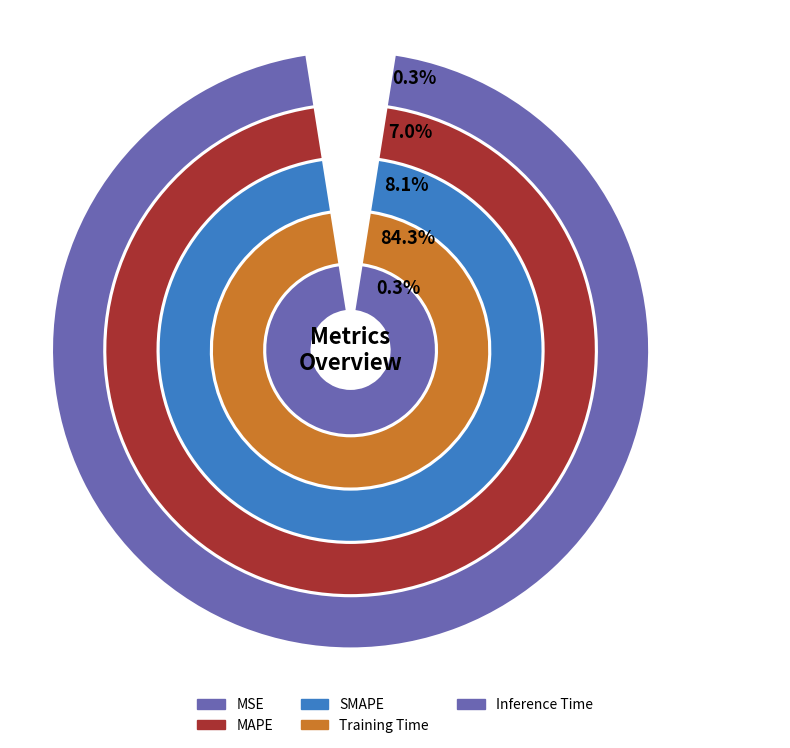

To the nearest percent, what is the average slice percentage?

20%